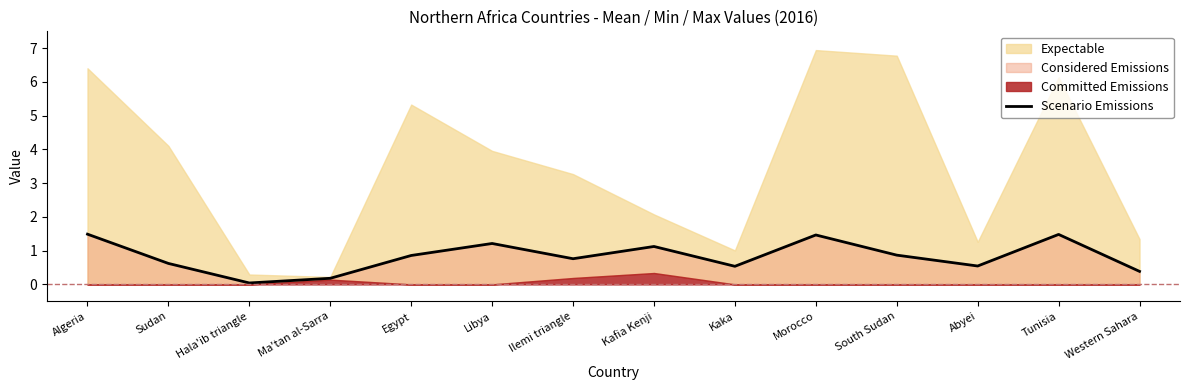

True or false: there are more than 0 points higher than both neighbors.

True